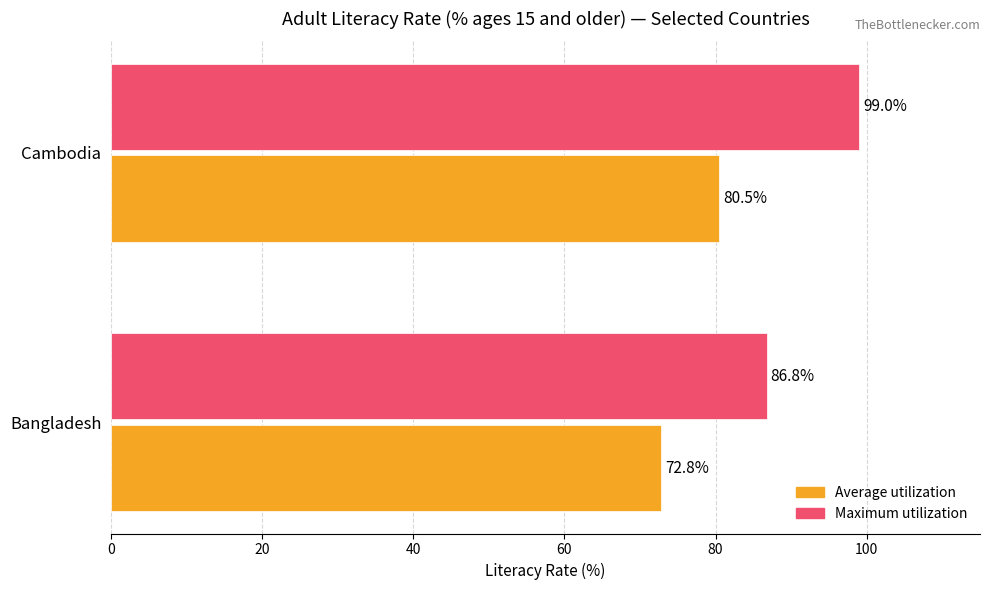

Which series has the largest total across all categories?

Maximum utilization